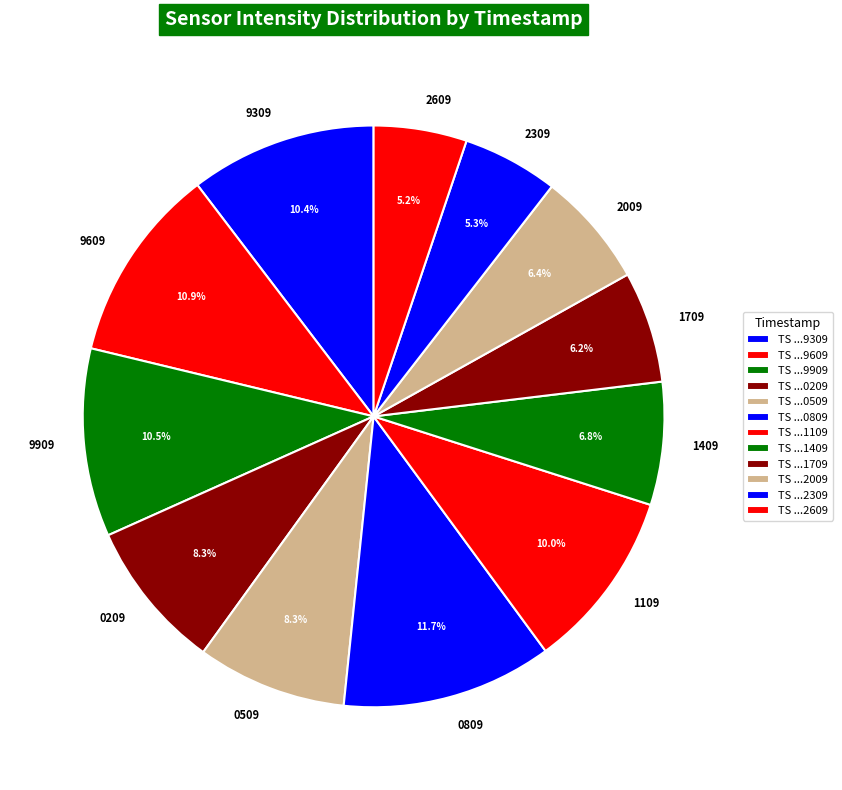

Approximately how many times larger is the value at 1709 compared to 2309?

1.2